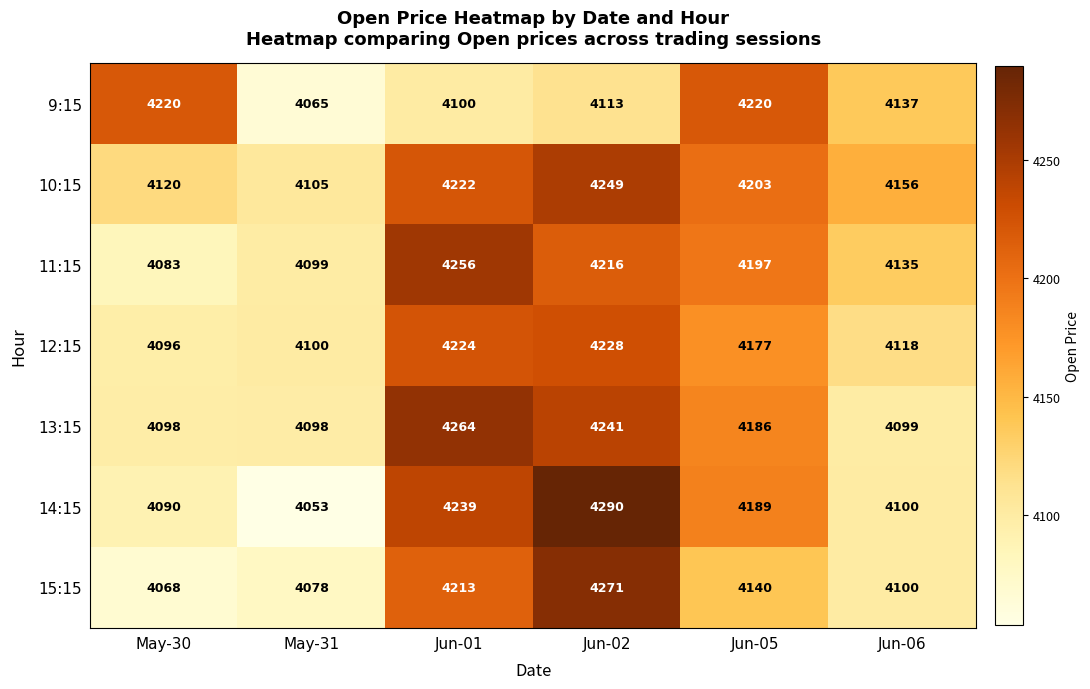

Where does the 9:15 series first go above 4137?

May-30